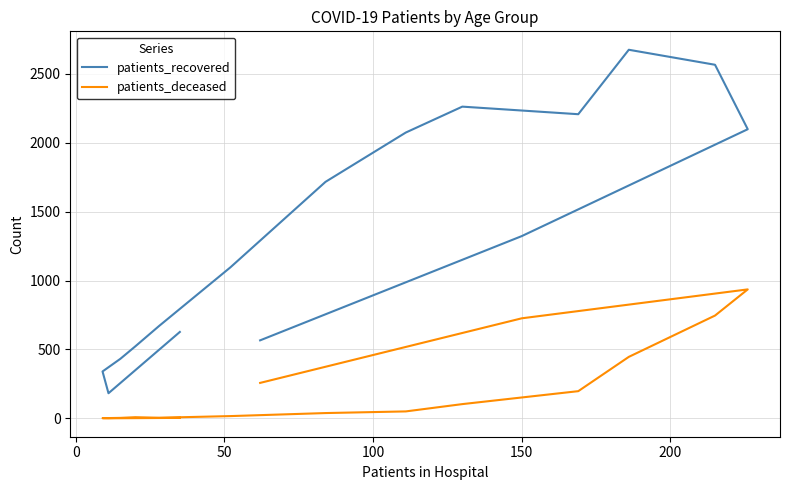

What is the difference between the maximum and minimum values in the patients_deceased series?

936